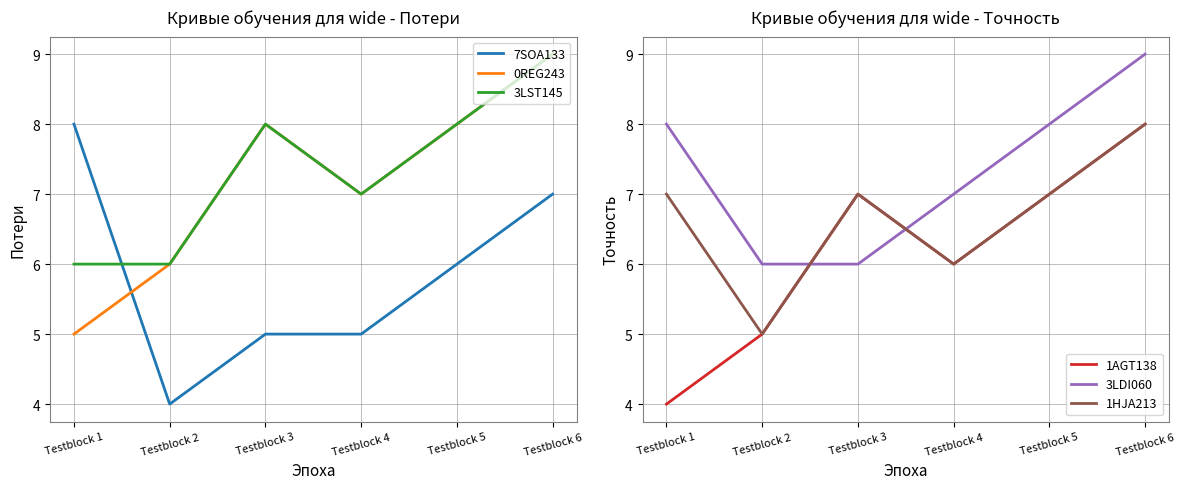

What is the greatest value displayed?

9